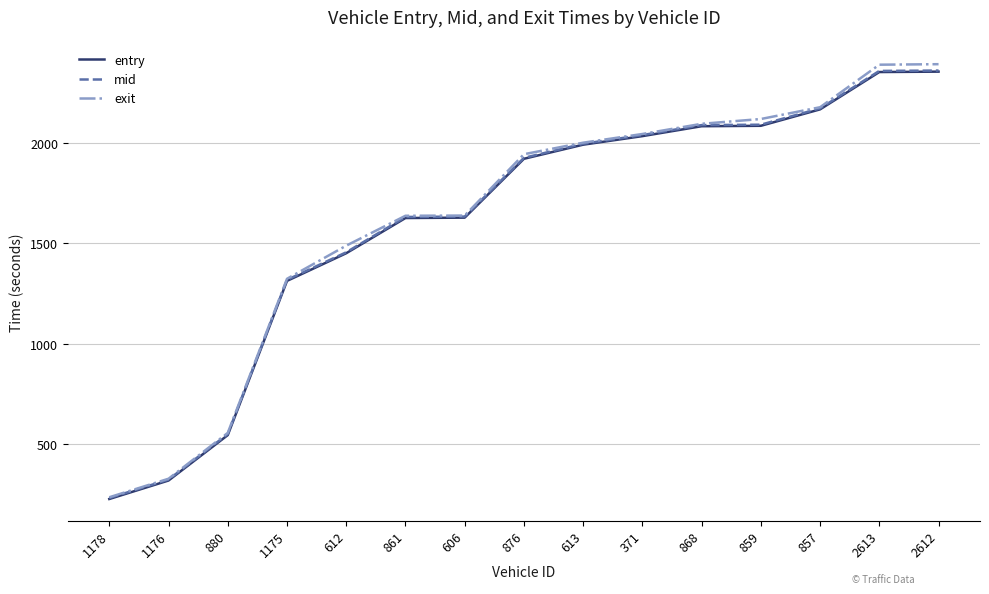

Which series changed the most between 613 and 2613?

exit